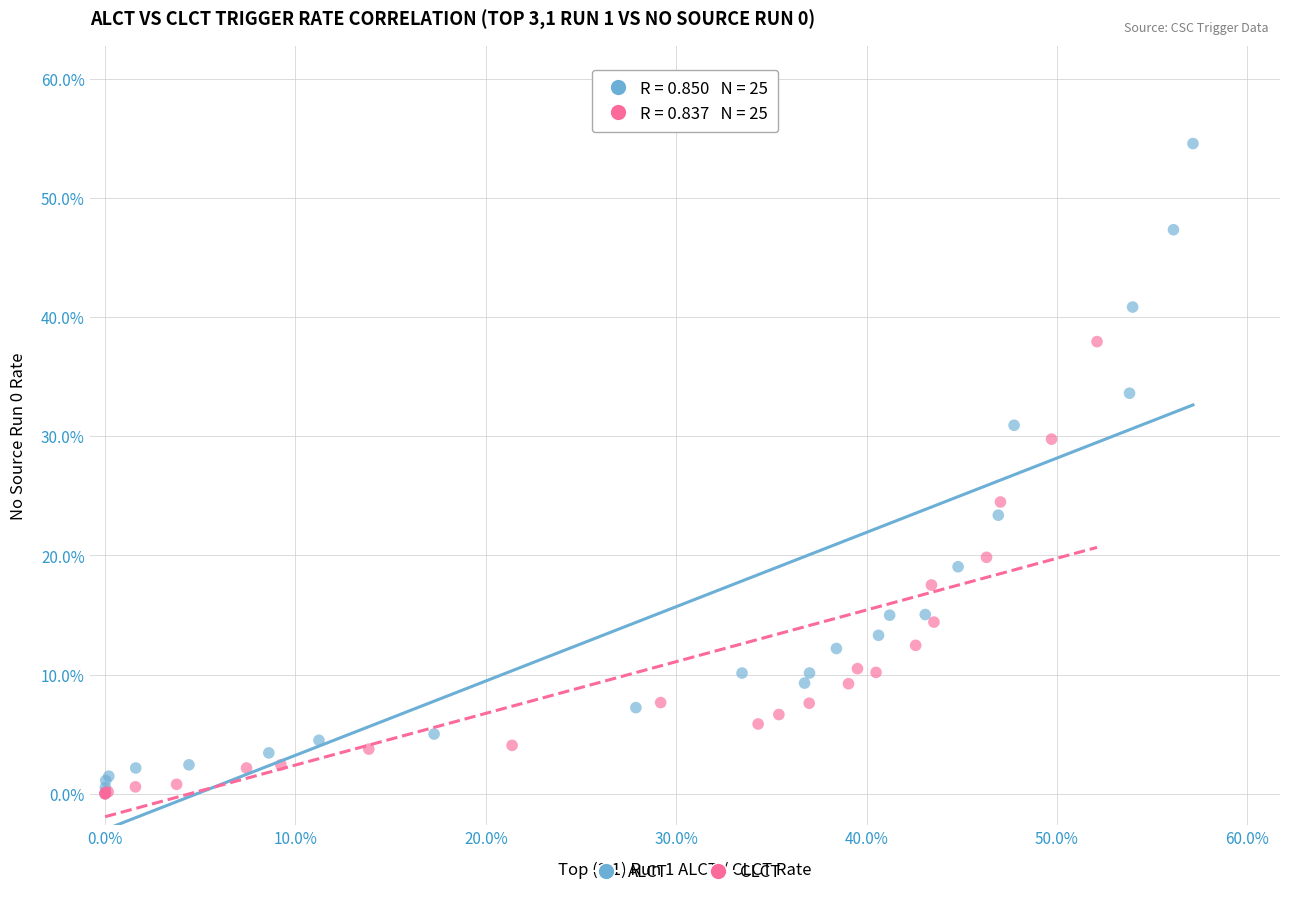

What are all the series names shown in the legend?

ALCT, CLCT